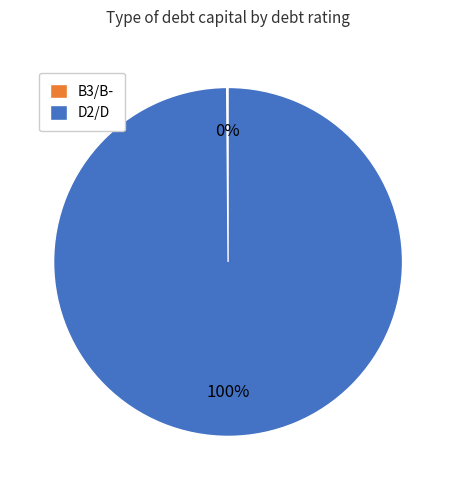

To the nearest percent, what portion does D2/D represent?

100%